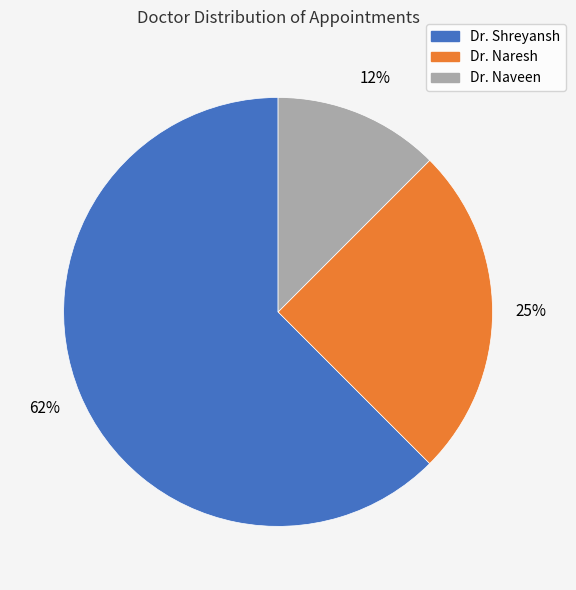

How many slices are in this pie chart?

3